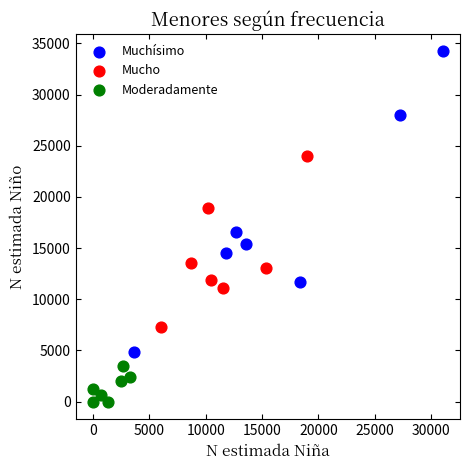

Which series has the widest spread of Y values?

Muchísimo